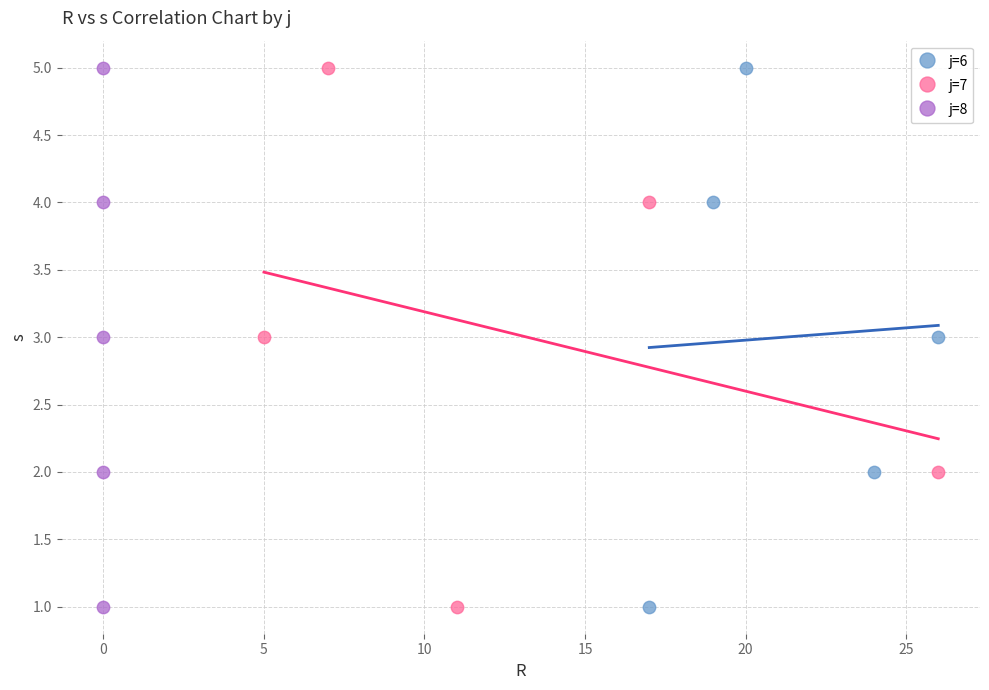

What are all the series names shown in the legend?

j=6, j=7, j=8